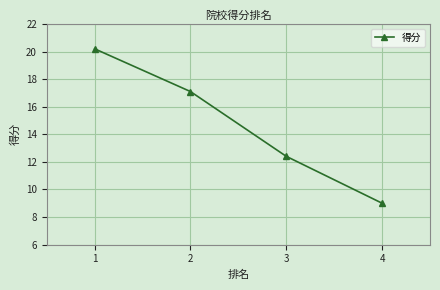

What is the difference between the second highest and minimum values?

8.1